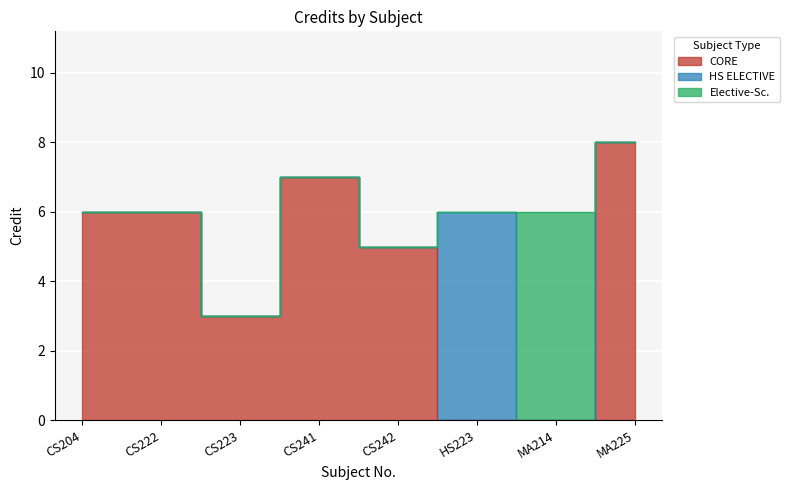

What is the minimum value shown in the chart?

3